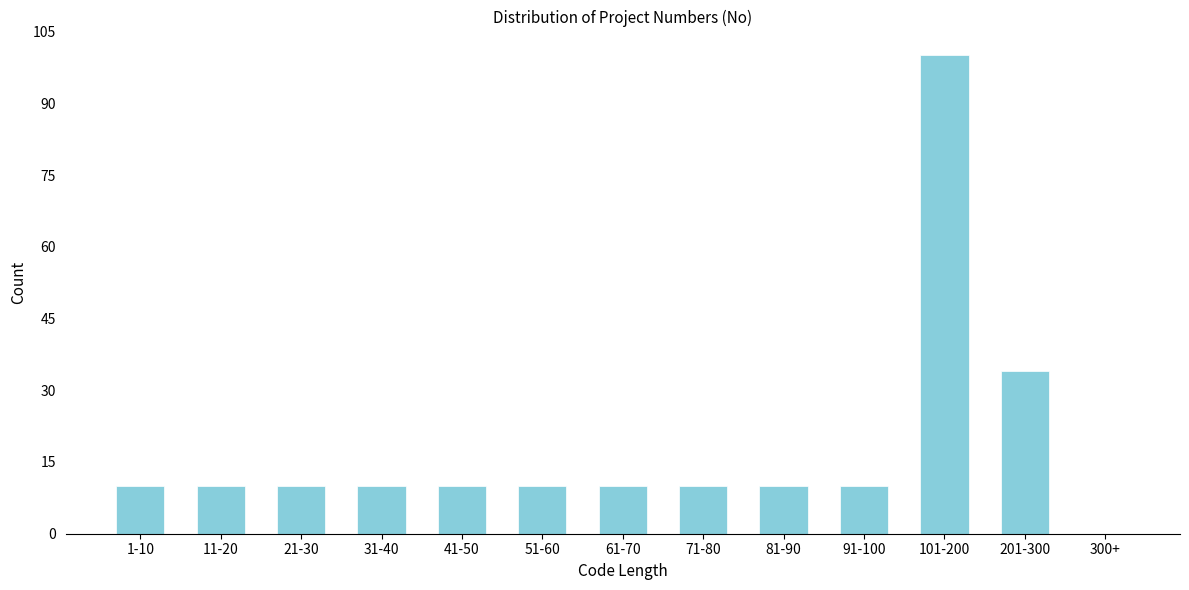

Reading left to right, list all the values displayed in this chart.

1-10=10	11-20=10	21-30=10	31-40=10	41-50=10	51-60=10	61-70=10	71-80=10	81-90=10	91-100=10	101-200=100	201-300=34	300+=0